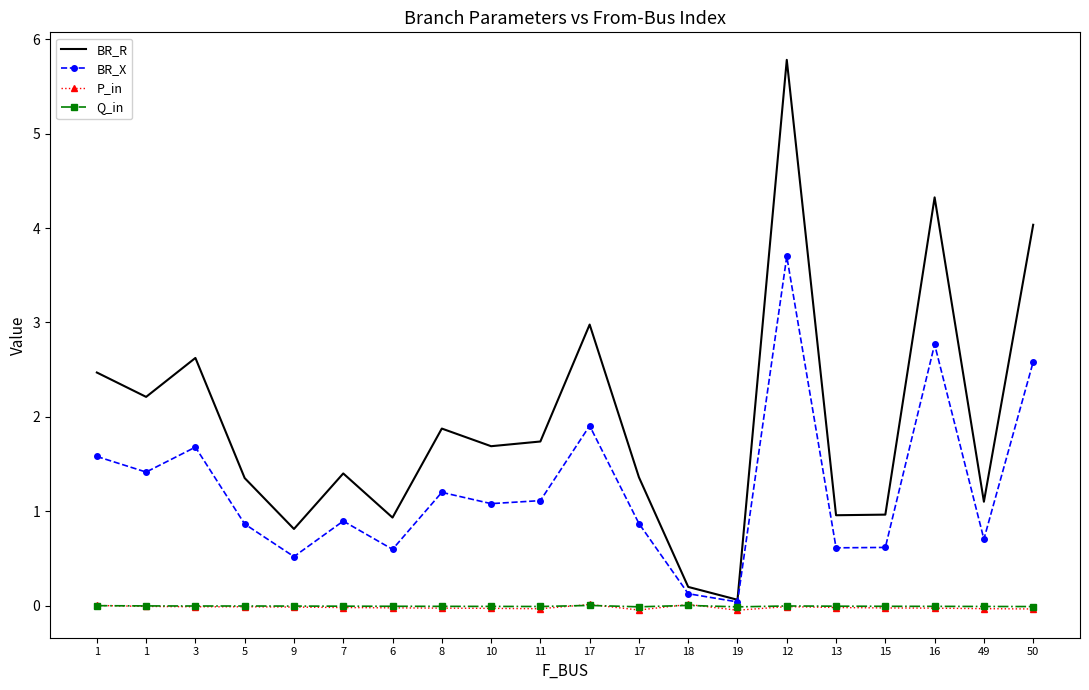

Which series ends up on top after the final intersection of P_in and Q_in?

Q_in